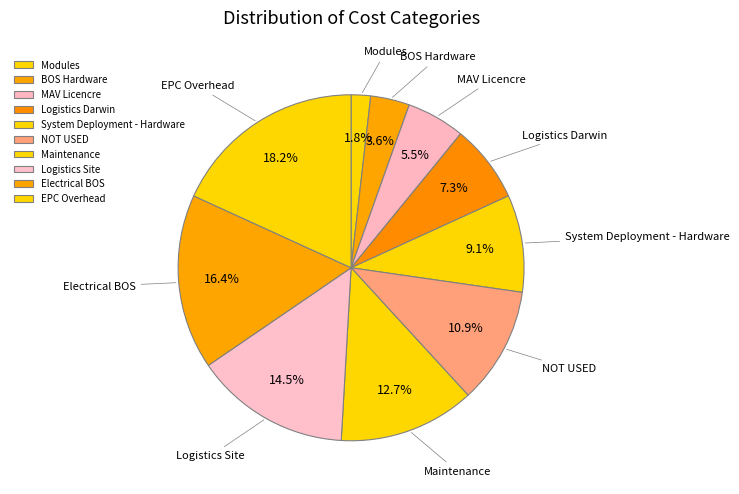

How many slices are in this pie chart?

10